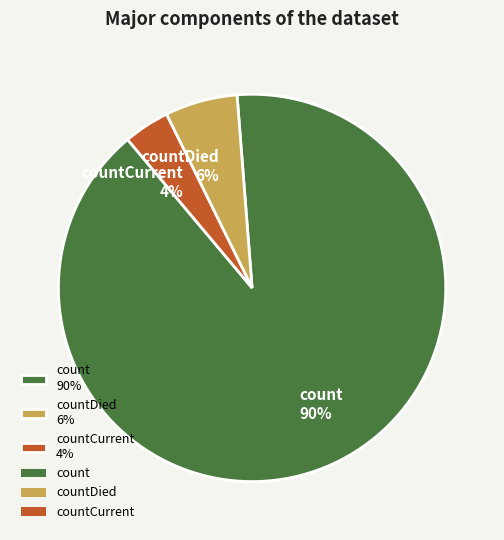

What is the largest slice in the pie chart?

count 90%